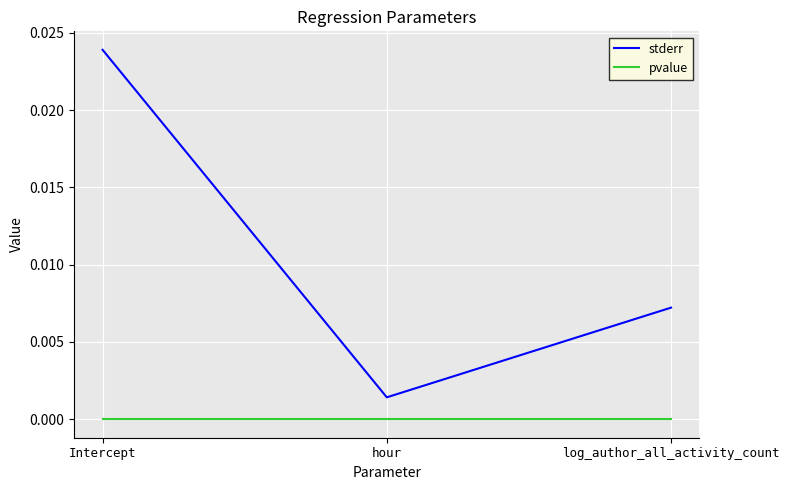

True or false: stderr has a value of 0.0 at log_author_all_activity_count.

True